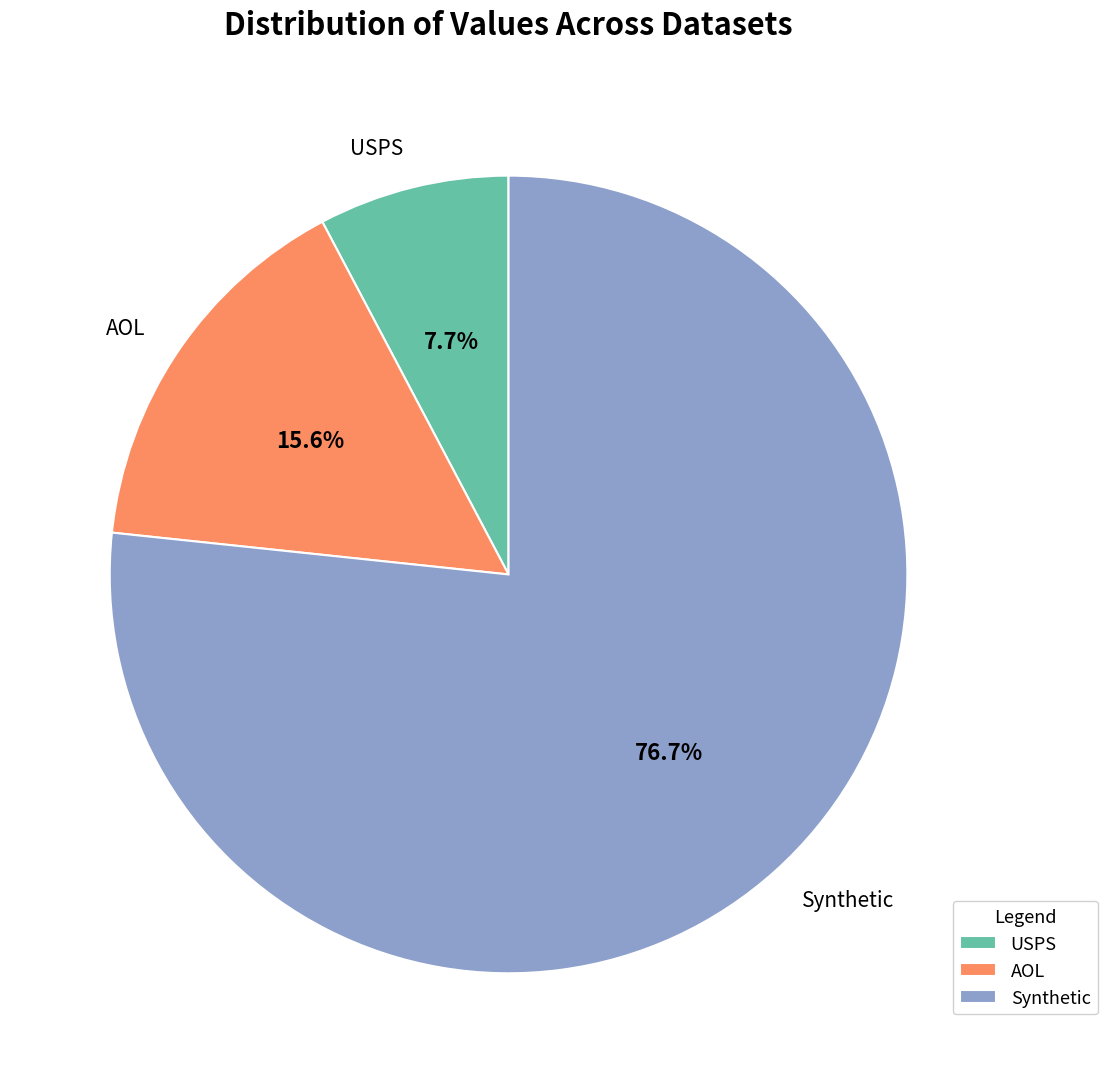

Which category has the smallest portion of the pie?

USPS